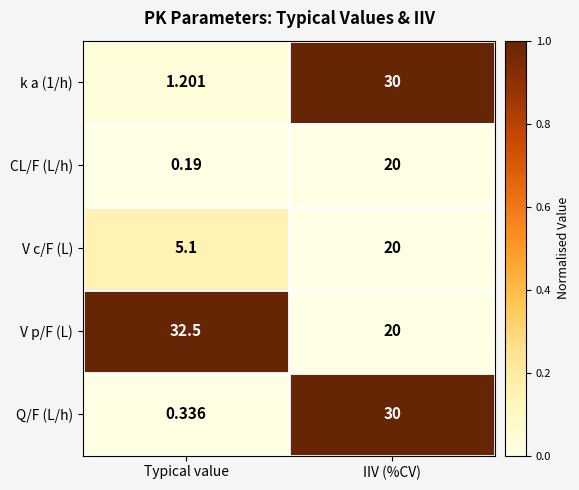

Is the value of Q/F (L/h) at IIV (%CV) greater than the value of k a (1/h) at Typical value?

Yes